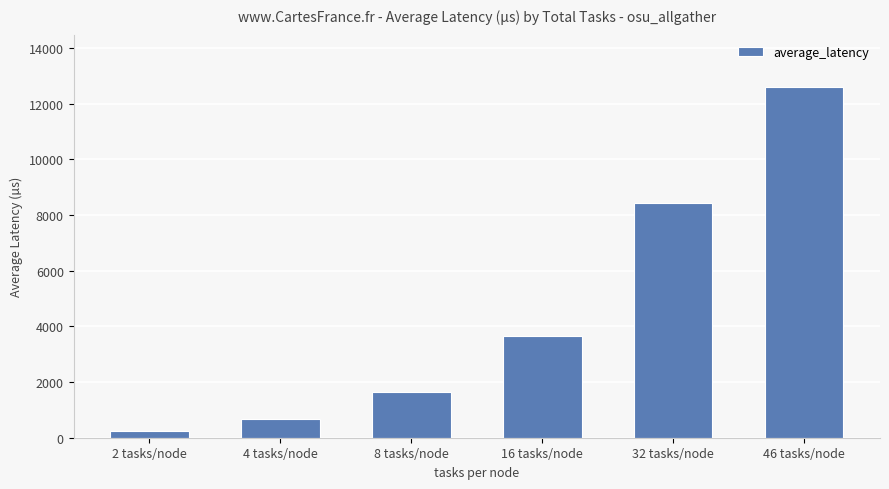

List the labels in order of value, largest first.

46 tasks/node, 32 tasks/node, 16 tasks/node, 8 tasks/node, 4 tasks/node, 2 tasks/node